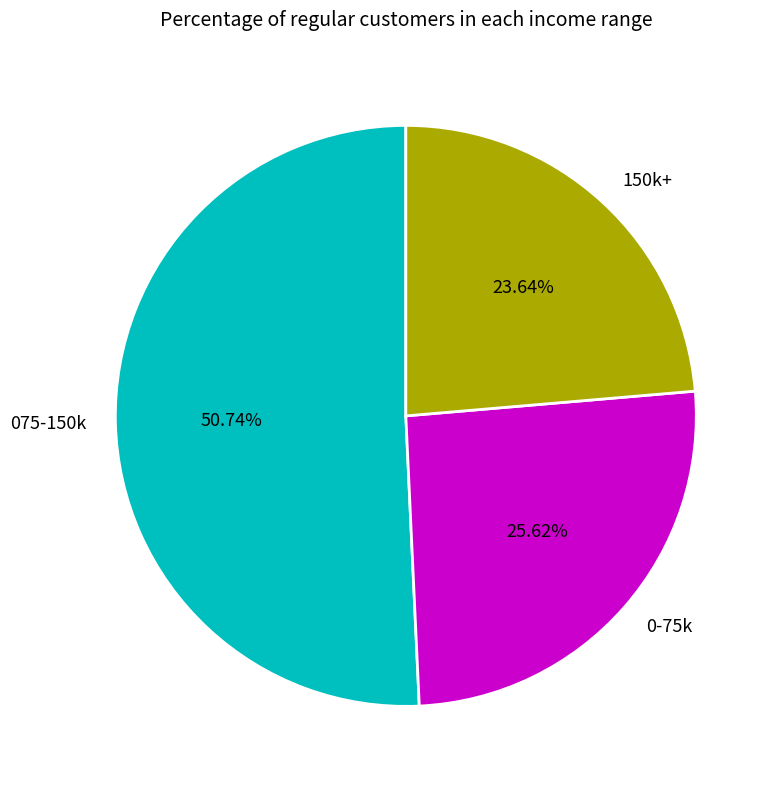

Is there any slice that represents more than half of the pie?

Yes